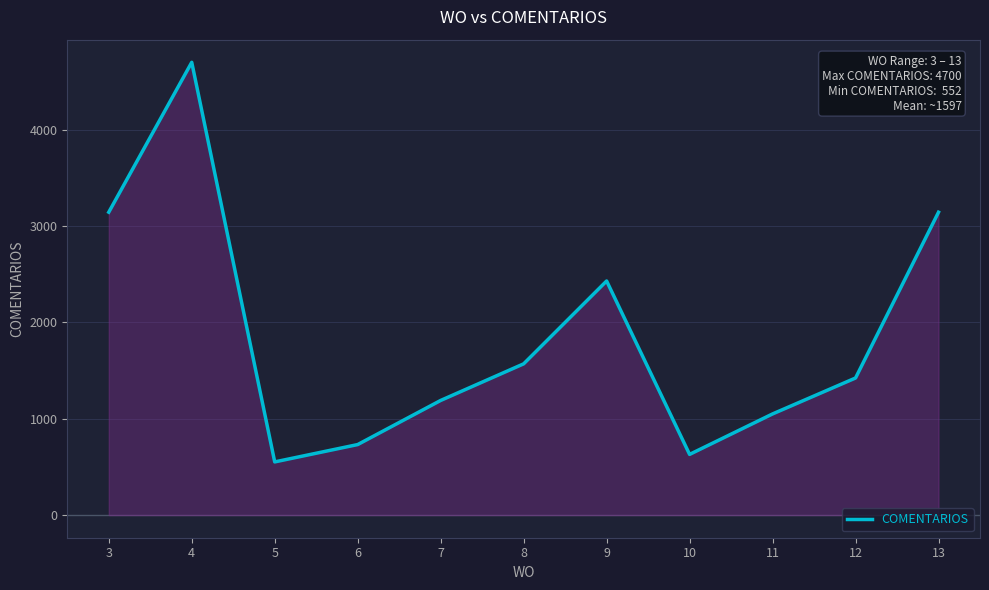

Rank the categories by value from highest to lowest.

4, 3, 13, 9, 8, 12, 7, 11, 6, 10, 5